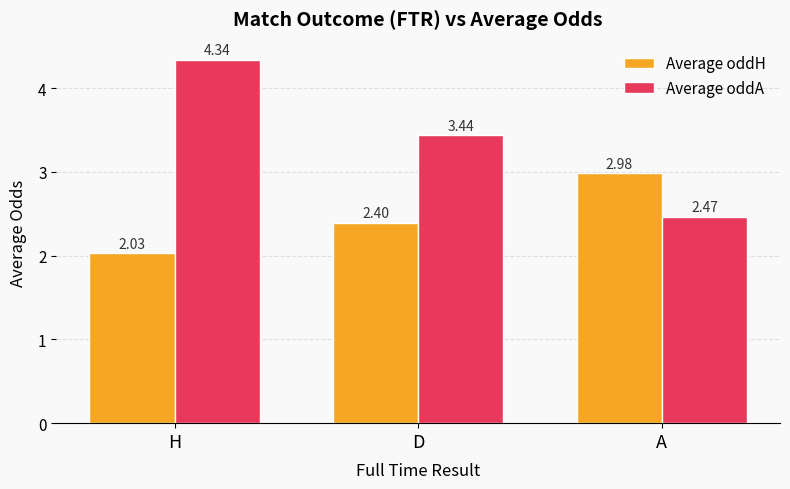

What is the label of the 3rd bar from the right?

H